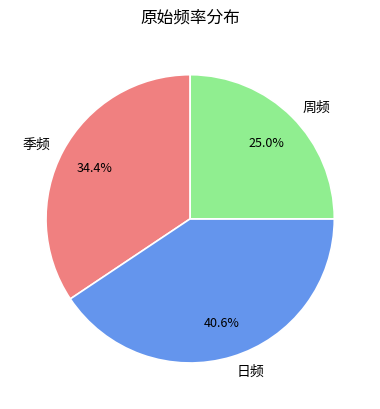

Does 季频 account for over 50% of the chart?

No